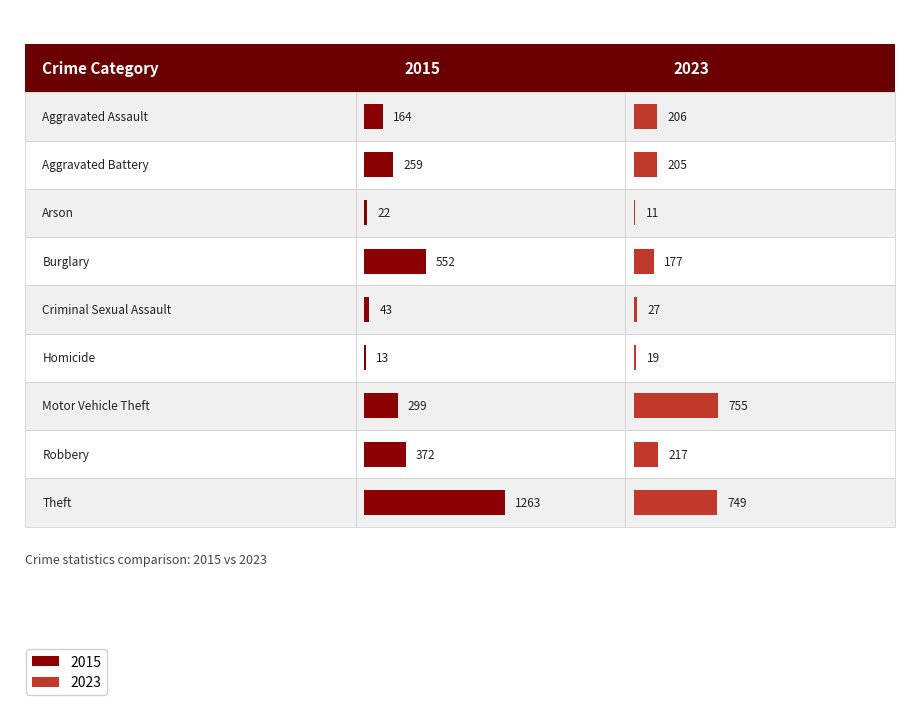

Which series changed the most between Criminal Sexual Assault and Motor Vehicle Theft?

2023